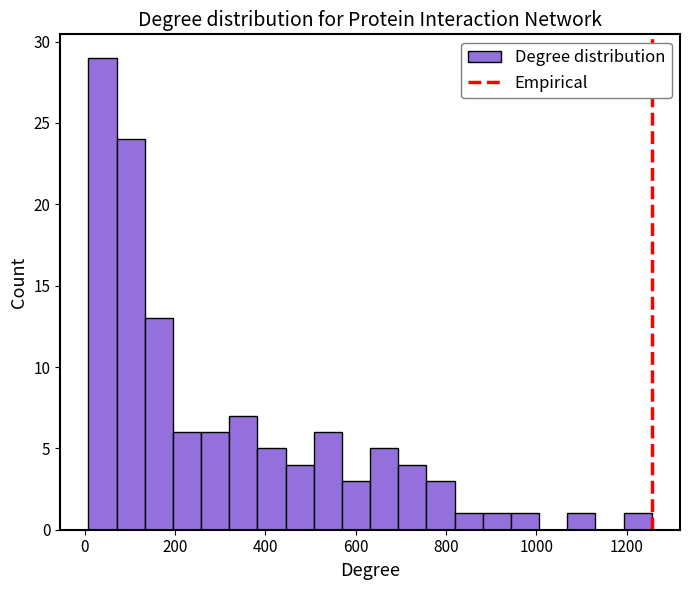

Read against the x-axis, roughly where is the centre of the tallest bar?

40